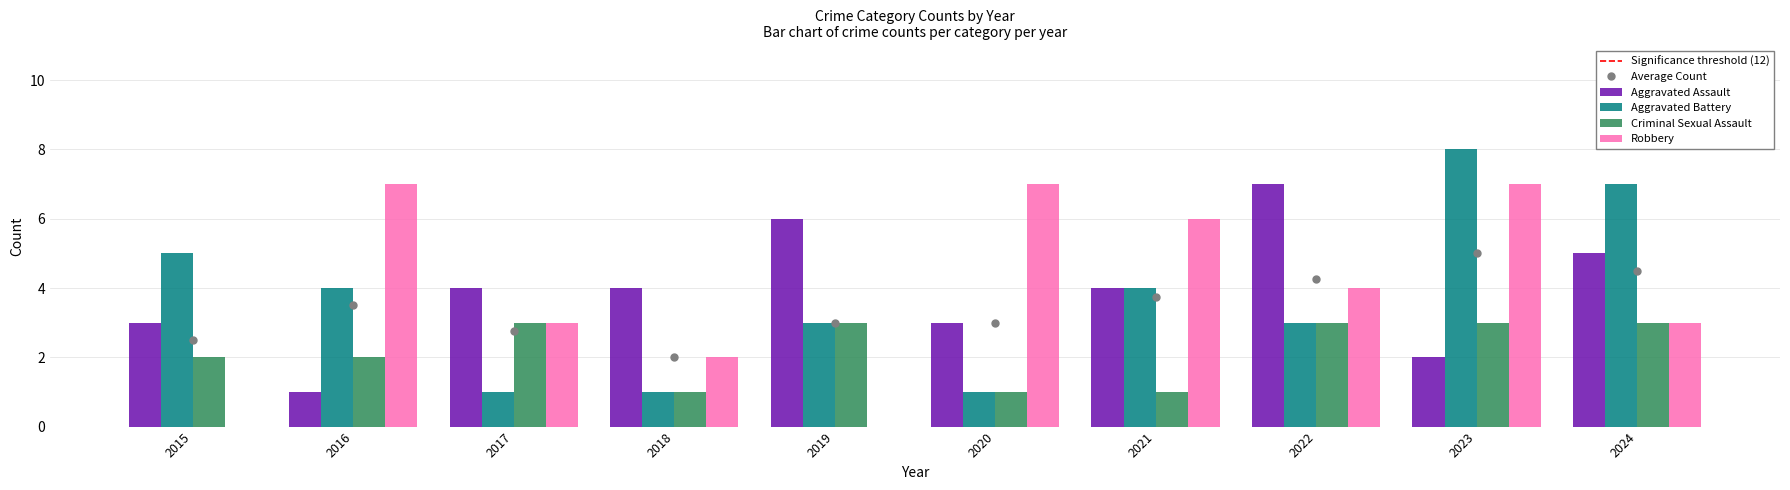

What are all the series names shown in the legend?

Aggravated Assault, Aggravated Battery, Criminal Sexual Assault, Robbery